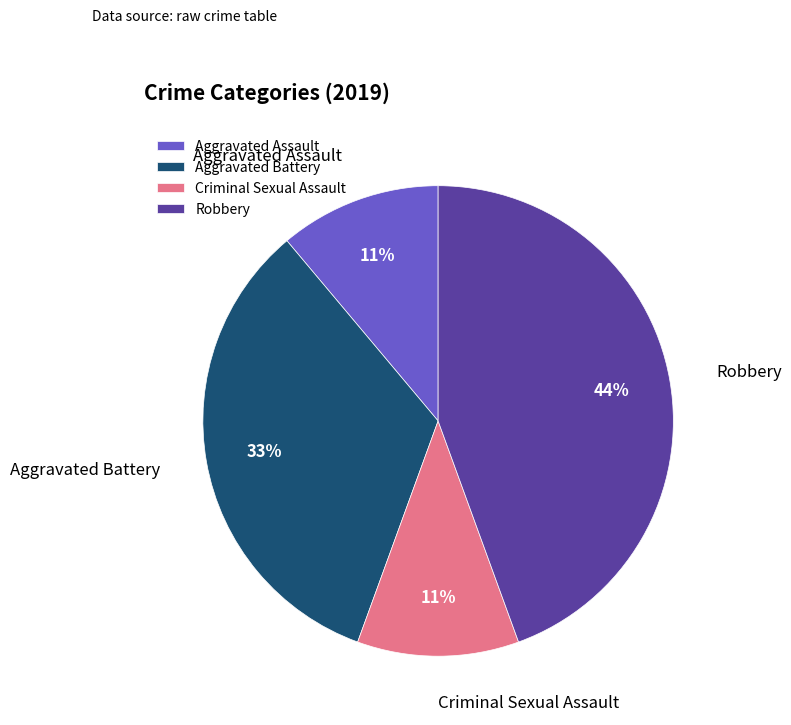

Does any single category account for the majority?

No